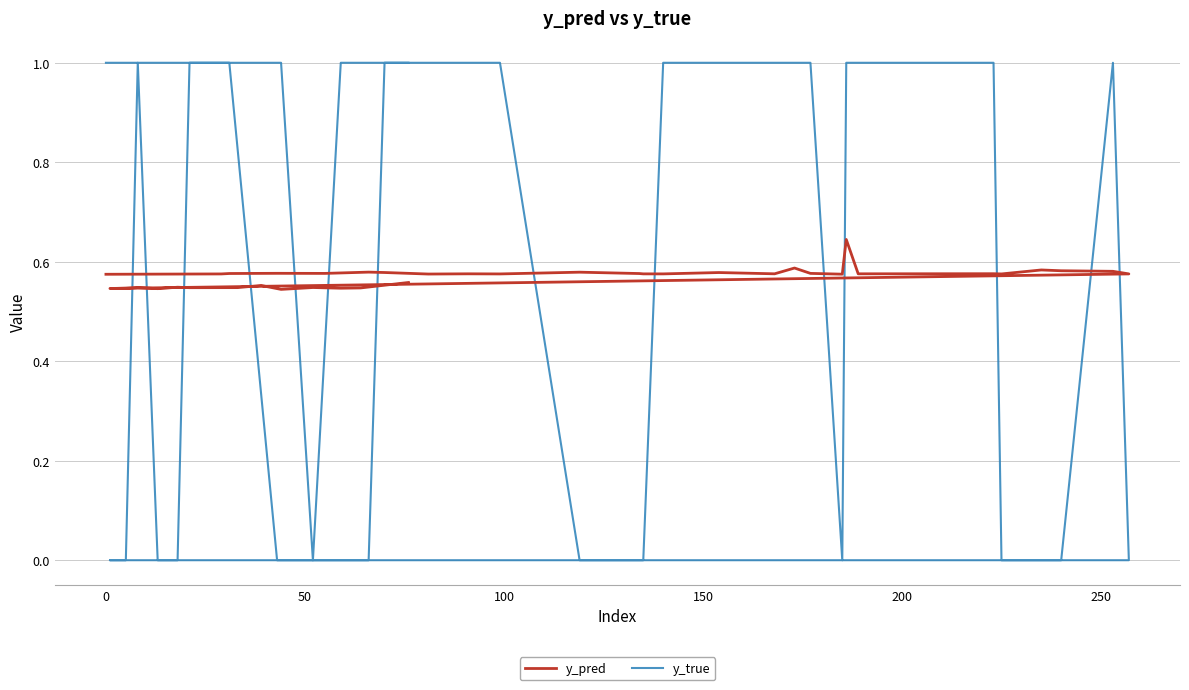

Which series has the largest total across all categories?

y_true